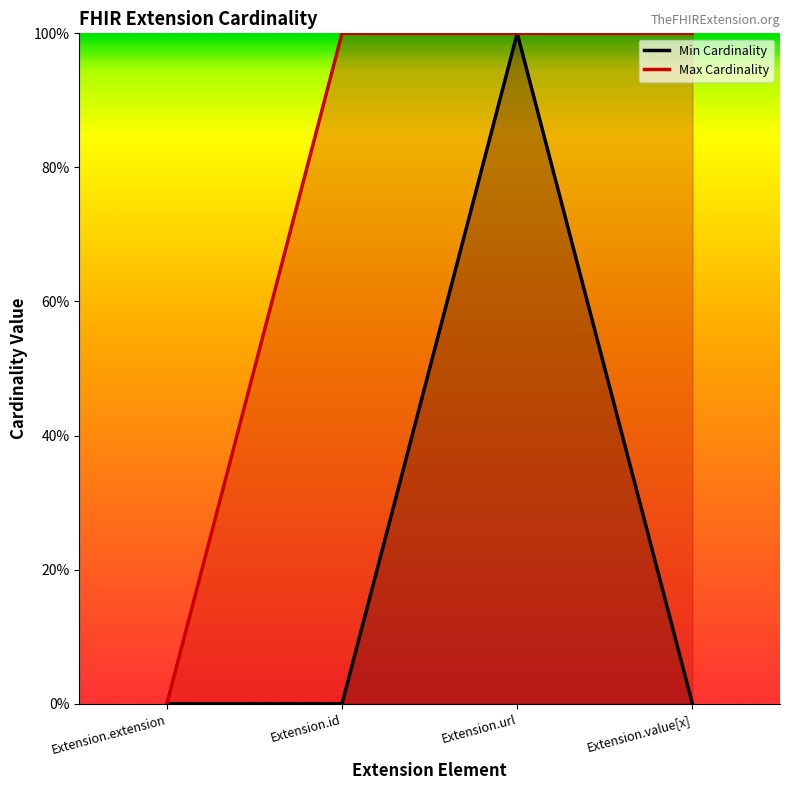

What are all the series names shown in the legend?

Min Cardinality, Max Cardinality